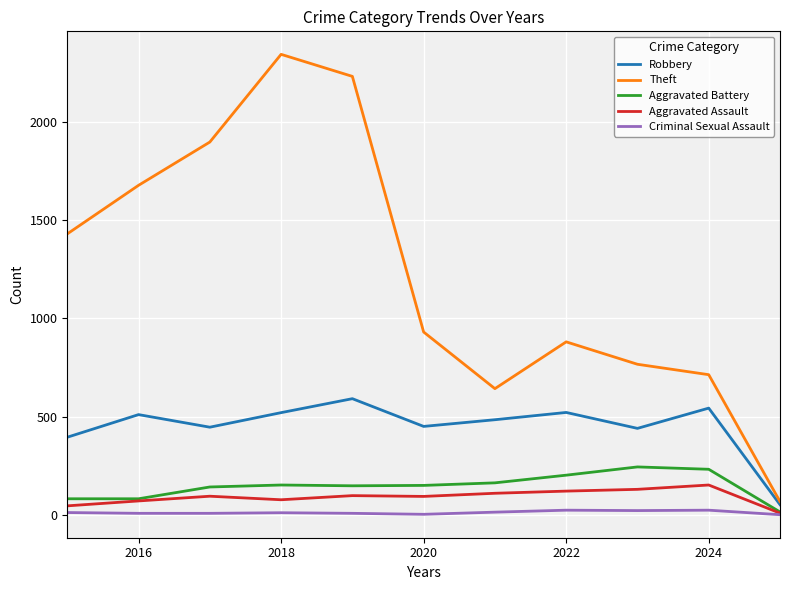

What is the maximum value for Theft?

2342